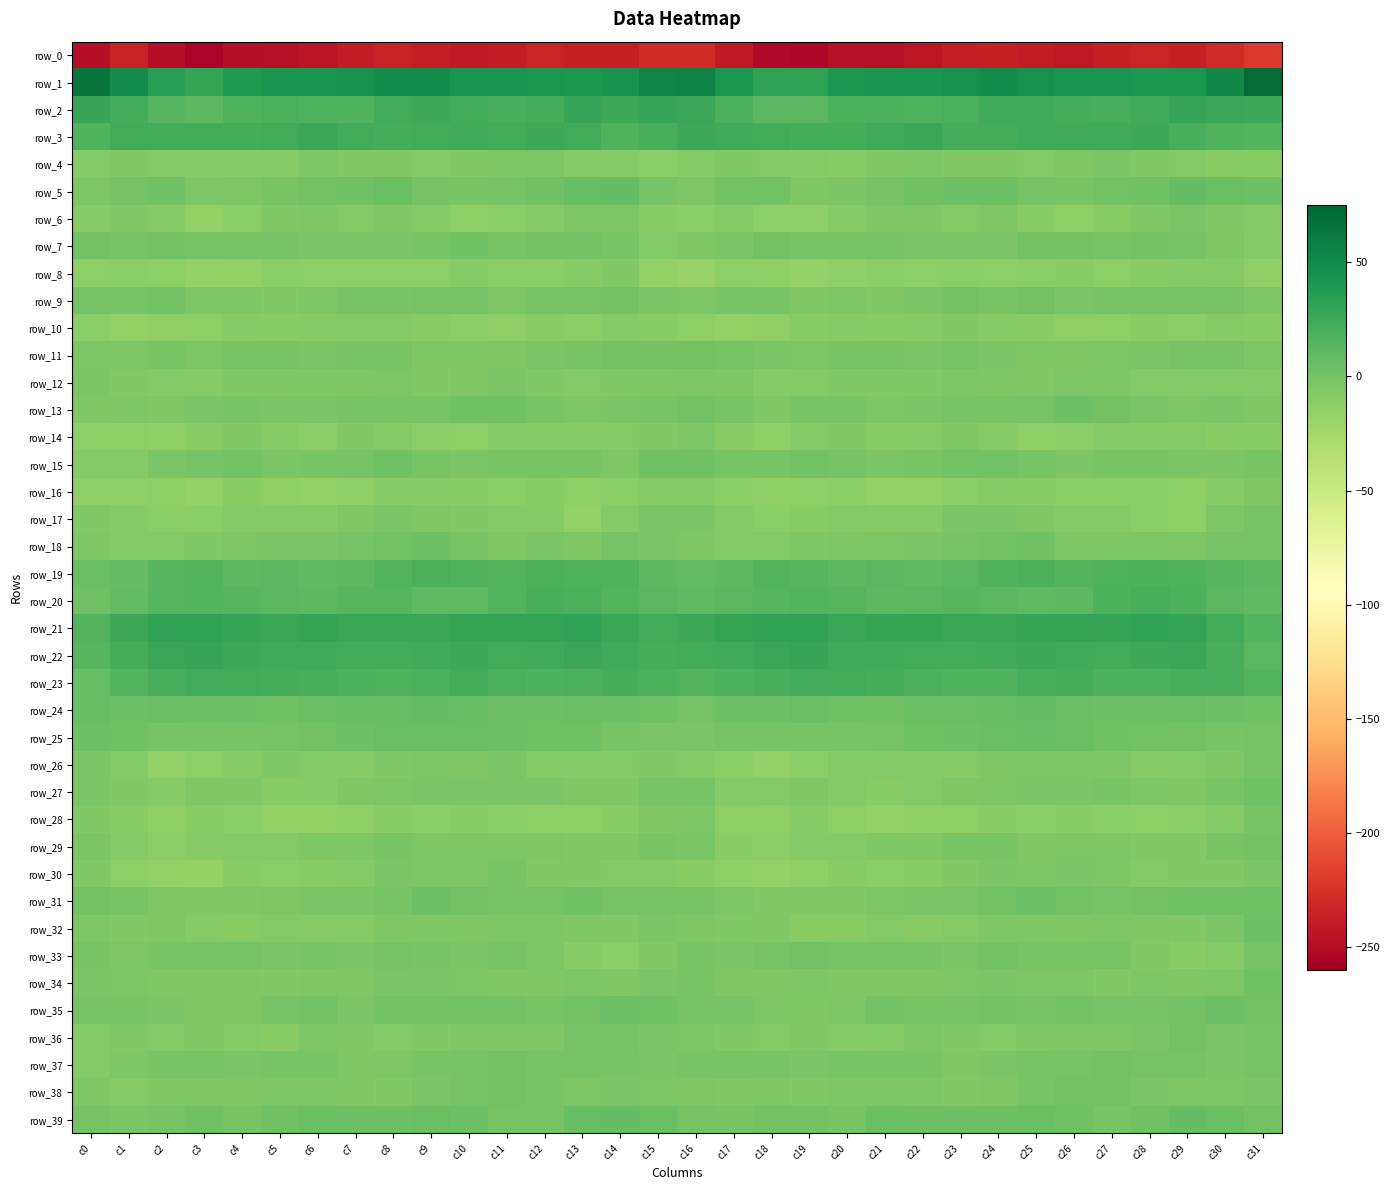

The row_38 series shows -3.1 at c14. True or false?

False